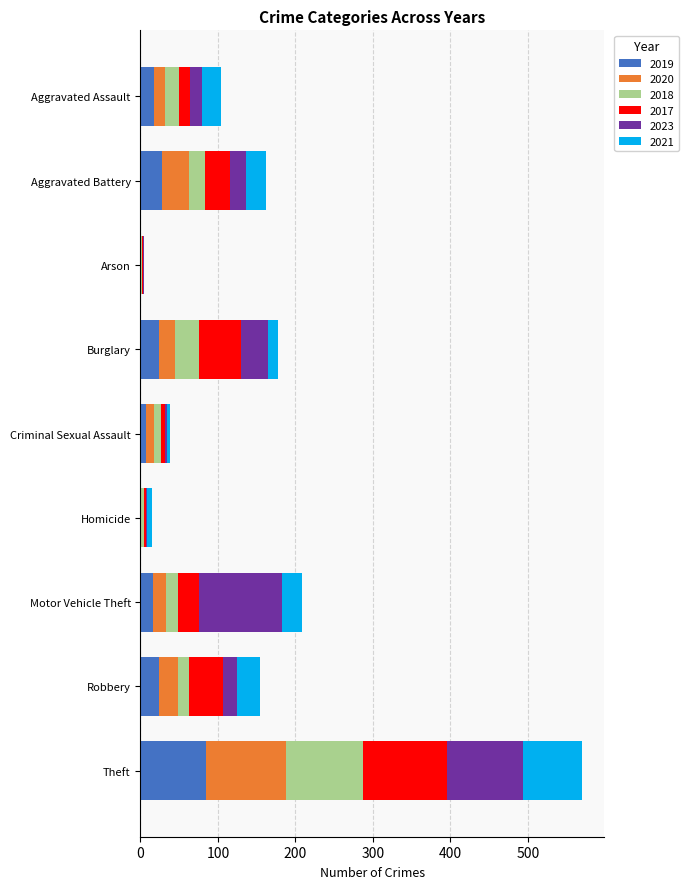

At which category is the sum across all series the highest?

Theft